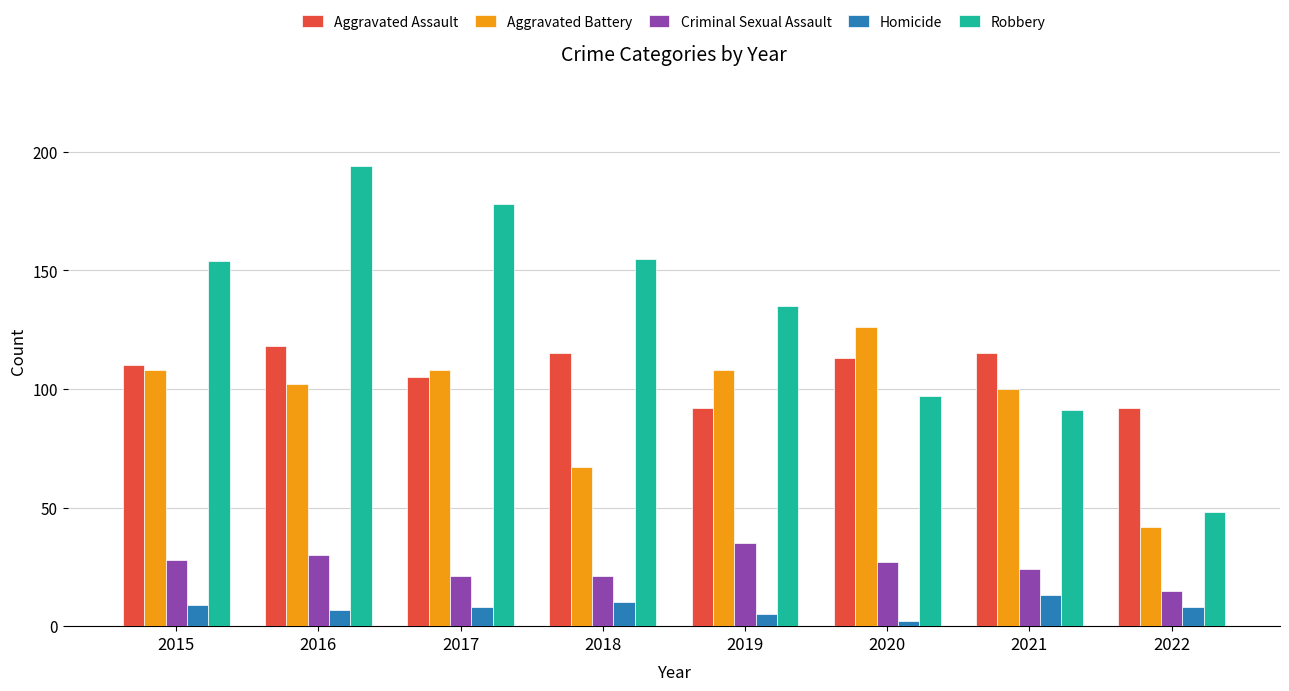

What is the difference between the maximum and minimum values in the Criminal Sexual Assault series?

20